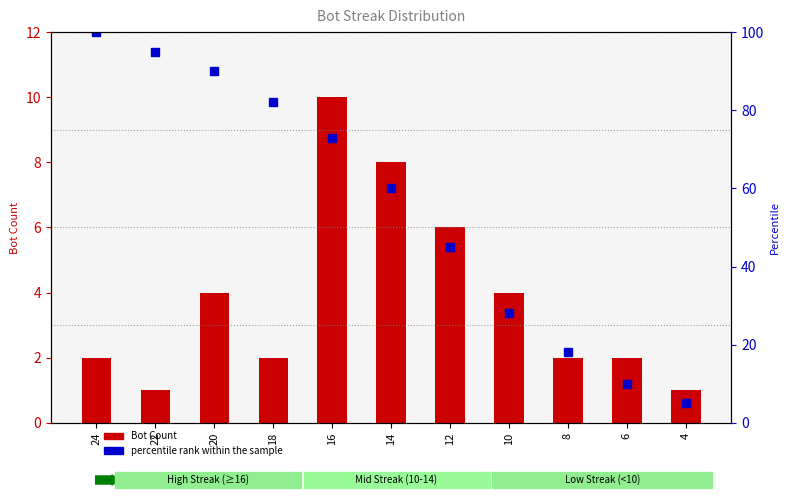

Rank the categories by percentile rank within the sample value from lowest to highest.

4, 6, 8, 10, 12, 14, 16, 18, 20, 22, 24